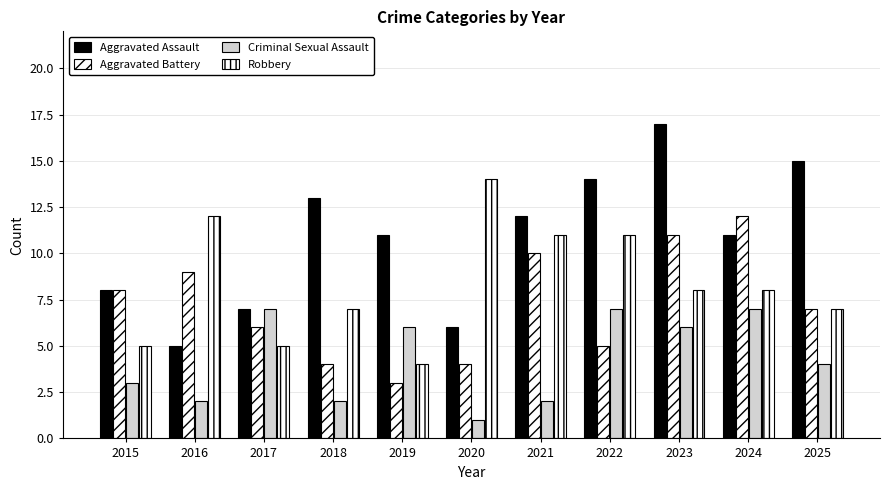

How many Robbery values are between 5 and 11?

8